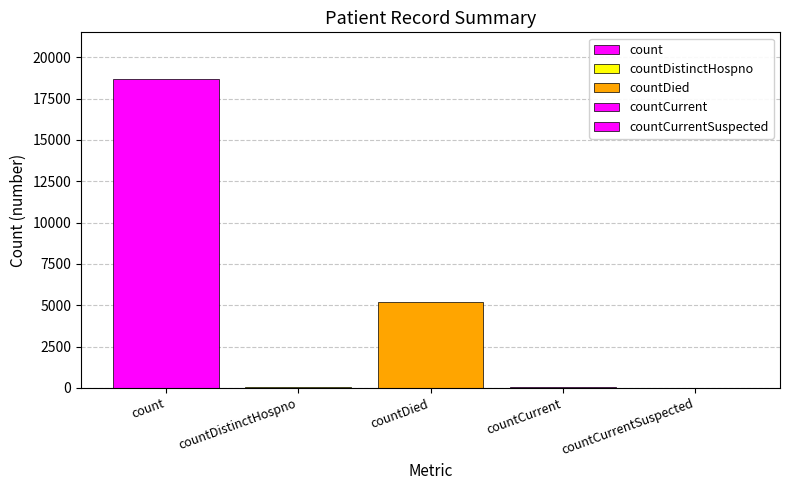

Is it true that the value at countCurrent is 49?

True